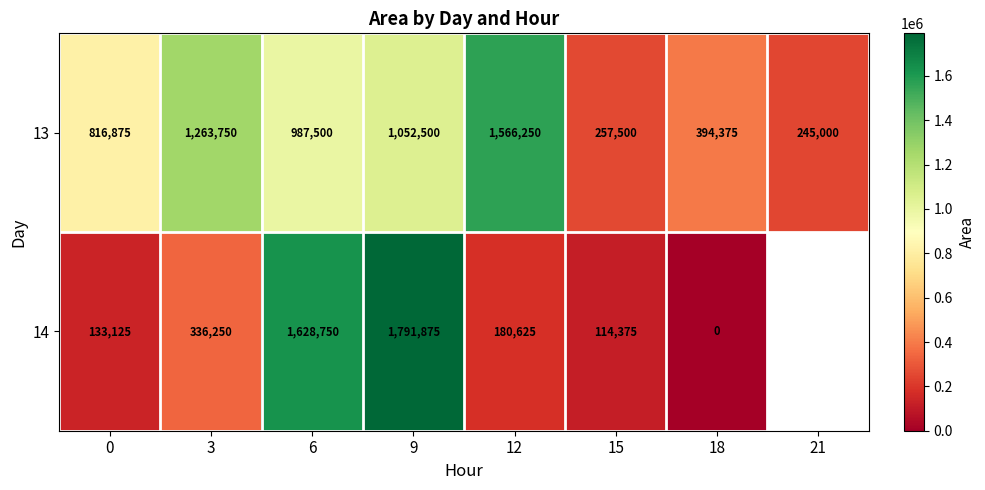

The 14 series shows 81112.6 at 0. True or false?

False